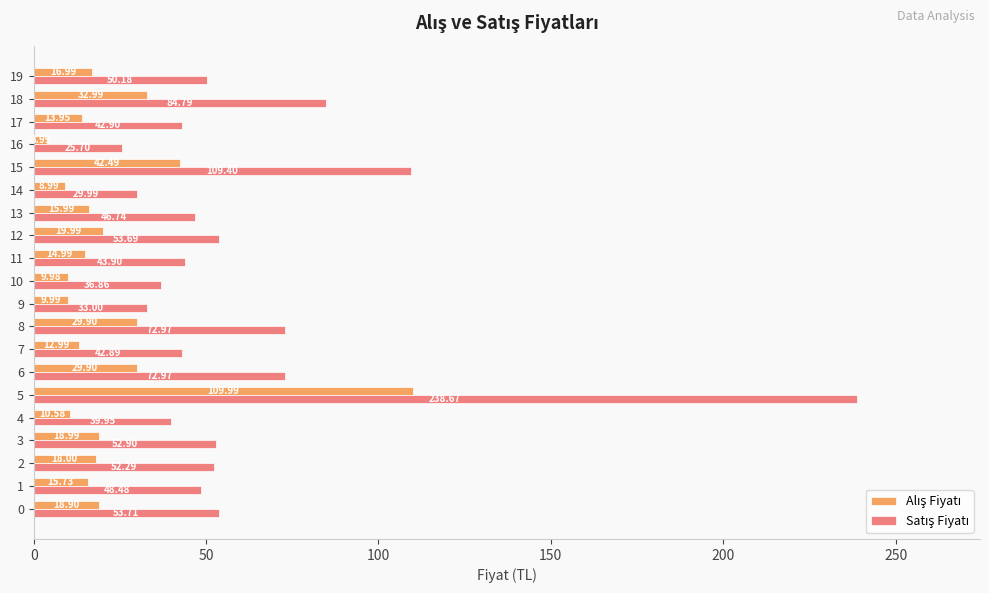

At which category is the sum across all series the highest?

5